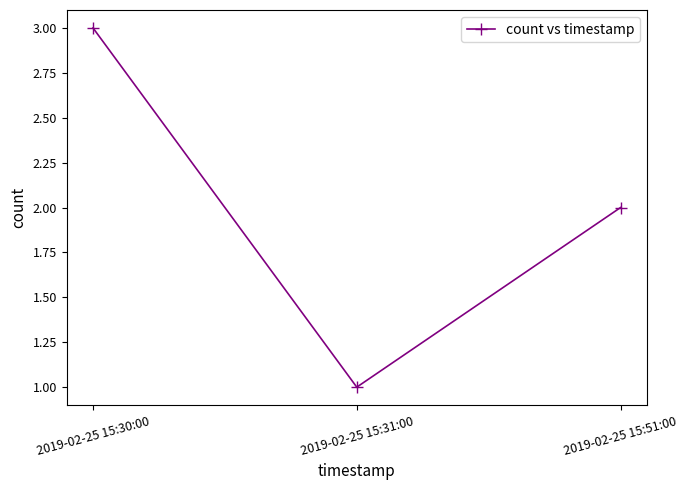

What is the smallest value displayed?

1